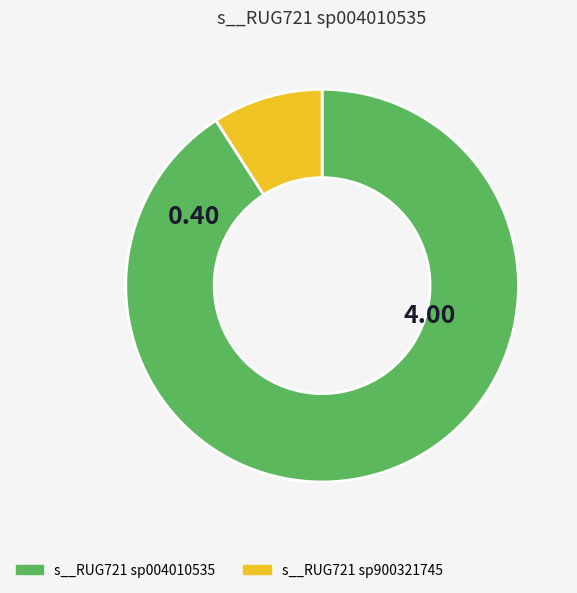

Is there a majority slice in this chart?

Yes